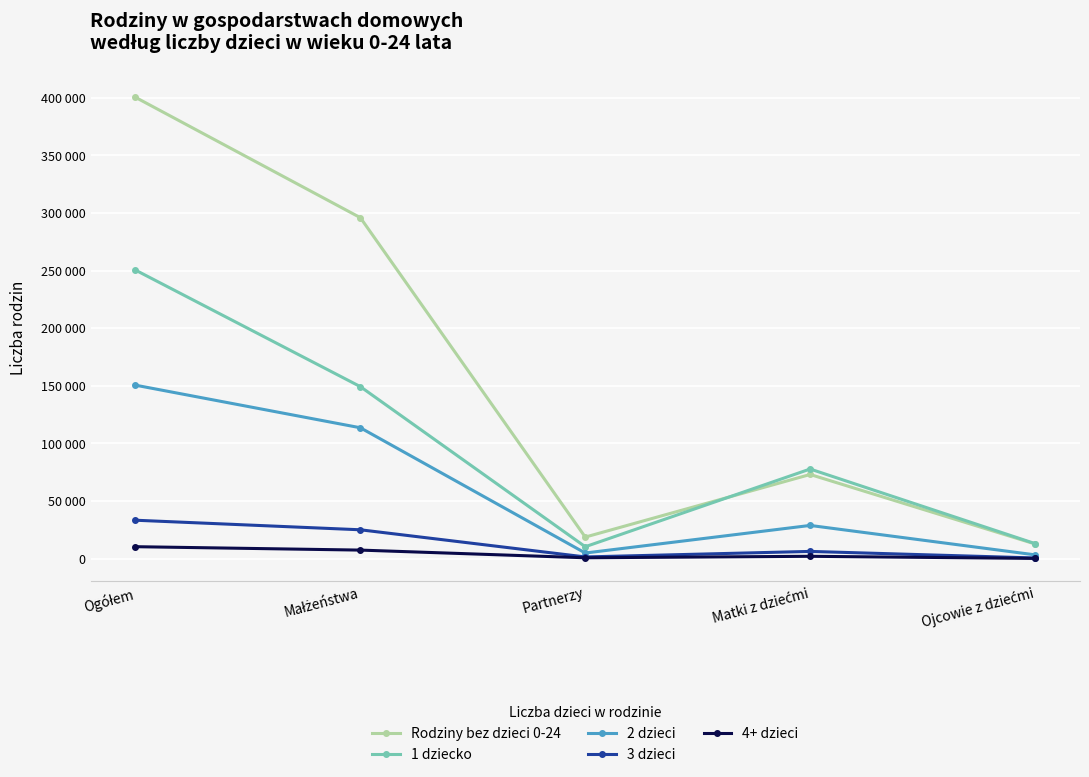

Reading left to right, extract all data points from this chart.

Rodziny bez dzieci 0-24: 400449	295975	18703	73045	12726
1 dziecko: 250478	149298	10331	77789	13060
2 dzieci: 150570	113601	4867	28819	3283
3 dzieci: 33340	25038	1467	6265	570
4+ dzieci: 10364	7408	747	2026	183